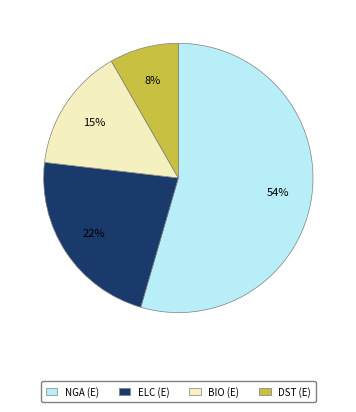

Is there any slice that represents more than half of the pie?

Yes